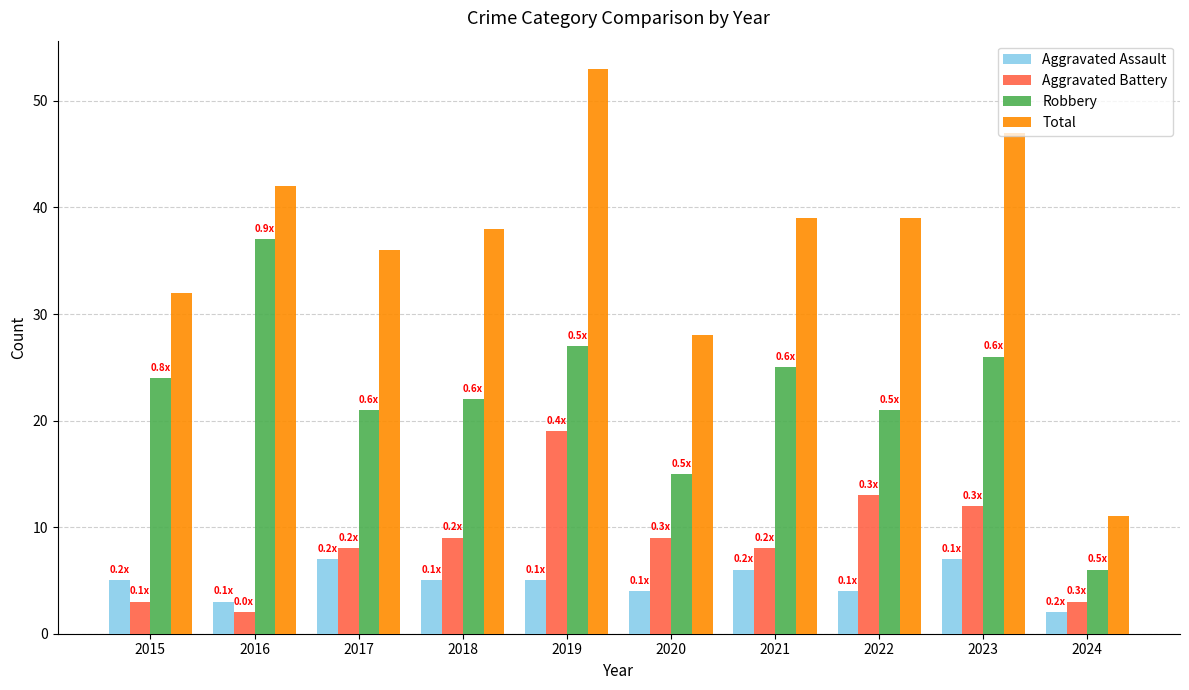

What is the maximum value for Total?

53